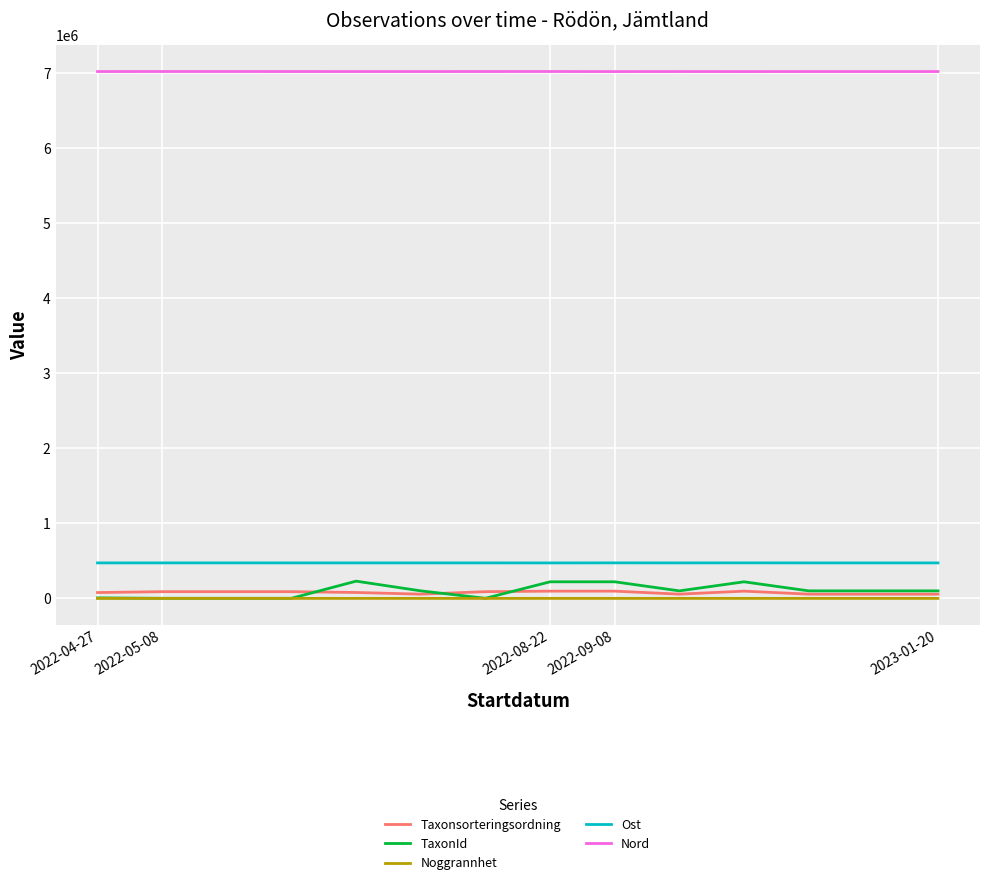

Which series has the largest total across all categories?

Nord